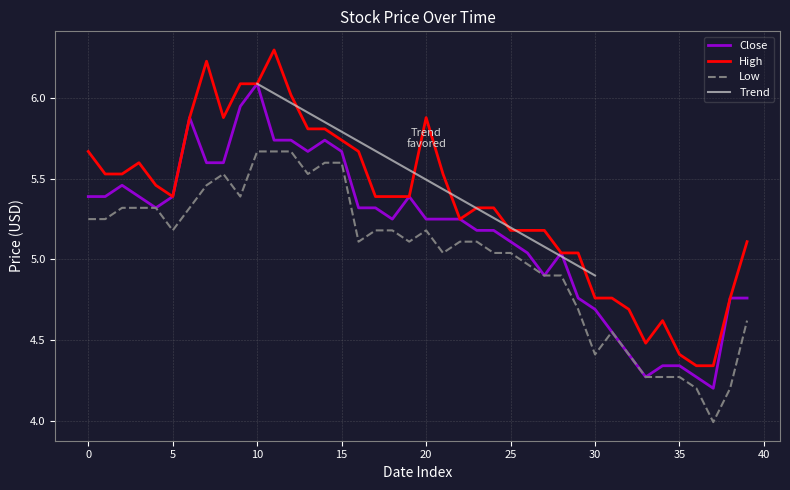

What is the label of the 17th point from the left?

16